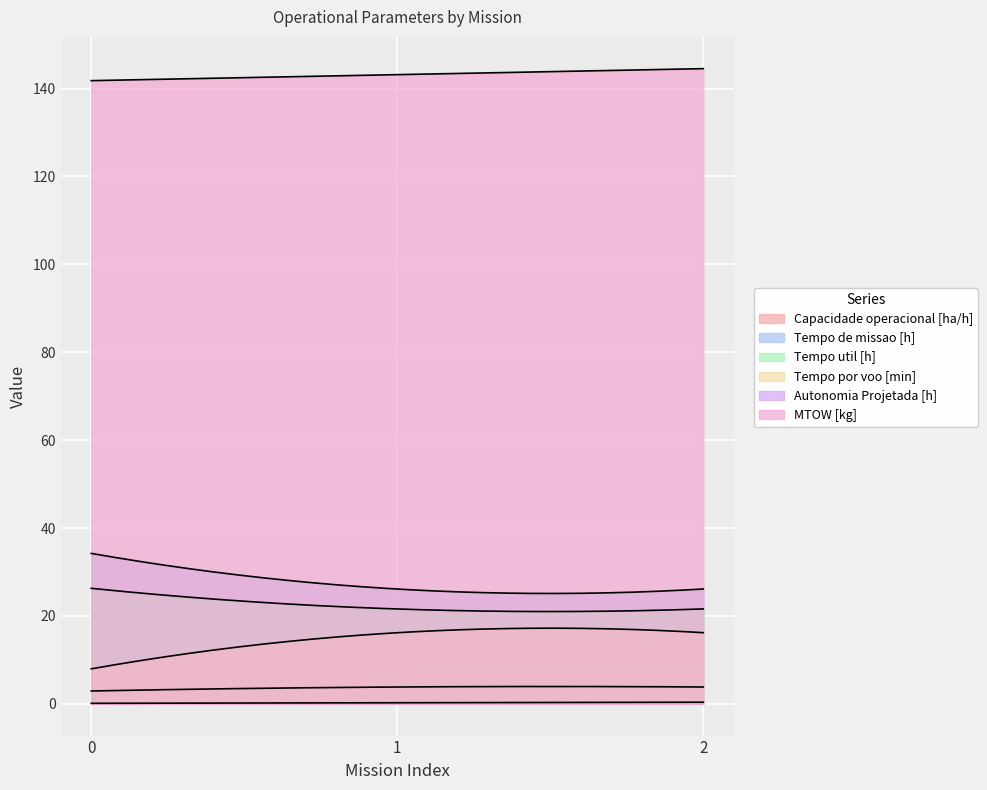

What is the total value across all series at 0?

213.3